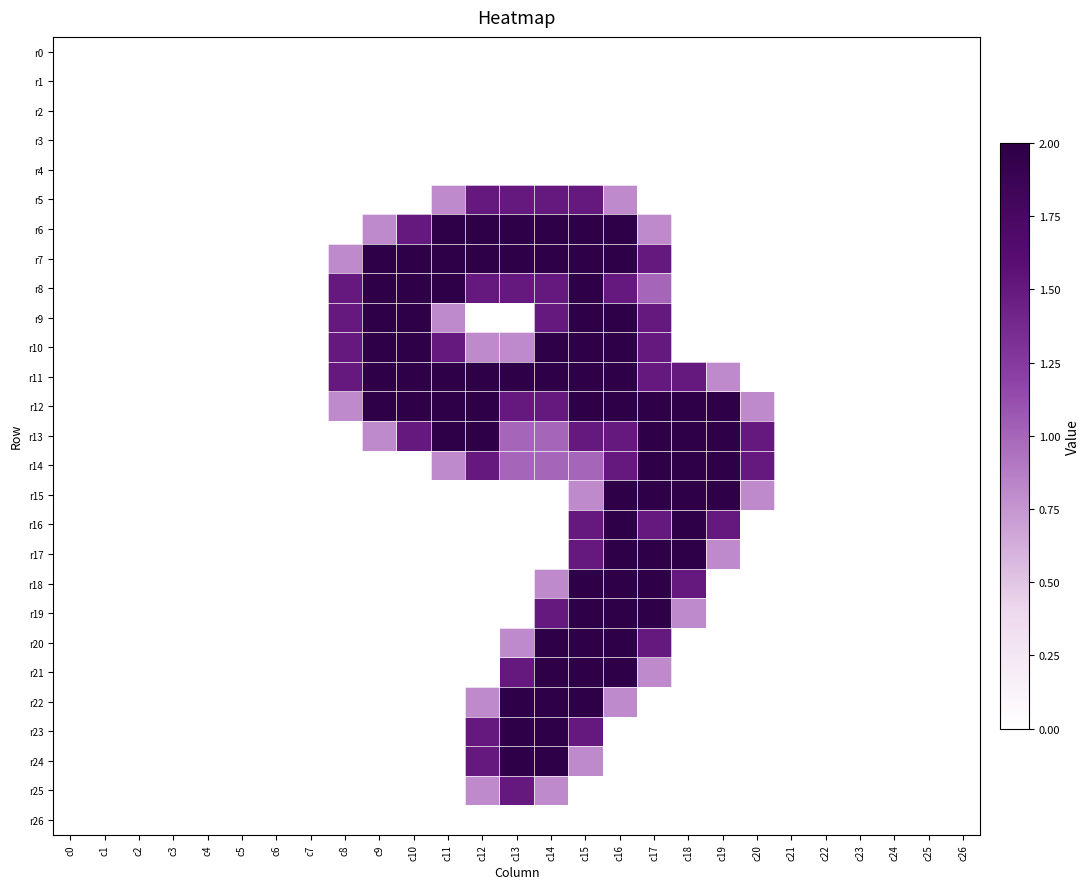

Between c10 and c23, which is larger?

c10